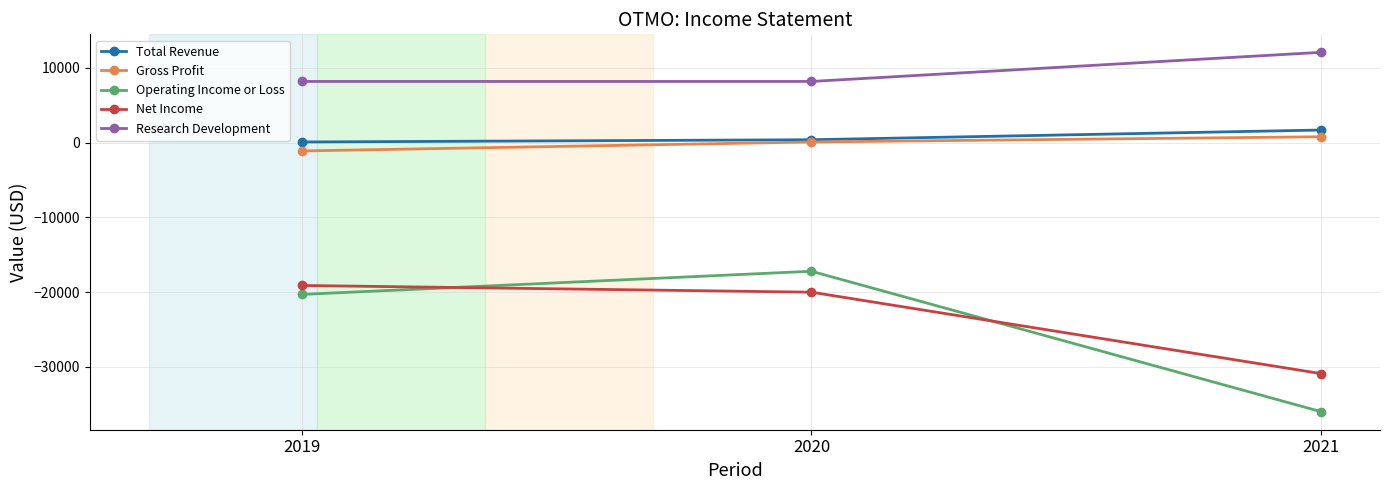

What is the total value across all series at 2019?

-32200